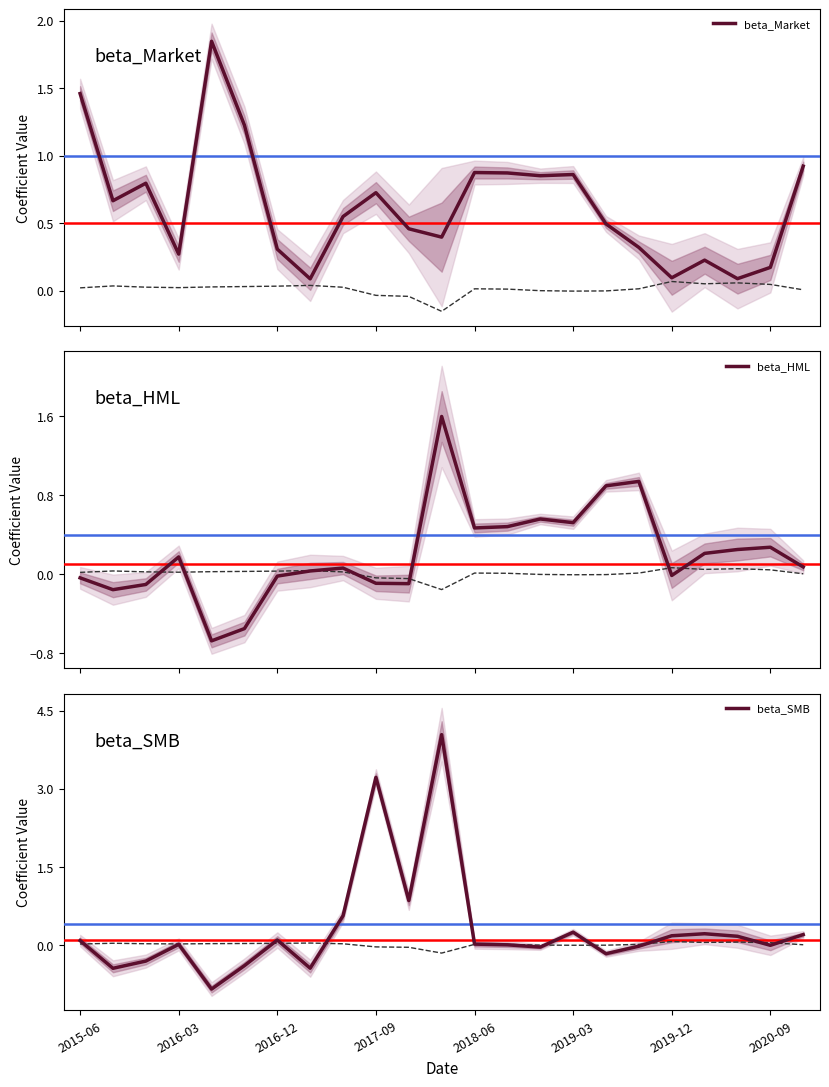

Which series has the largest total across all categories?

beta_Market